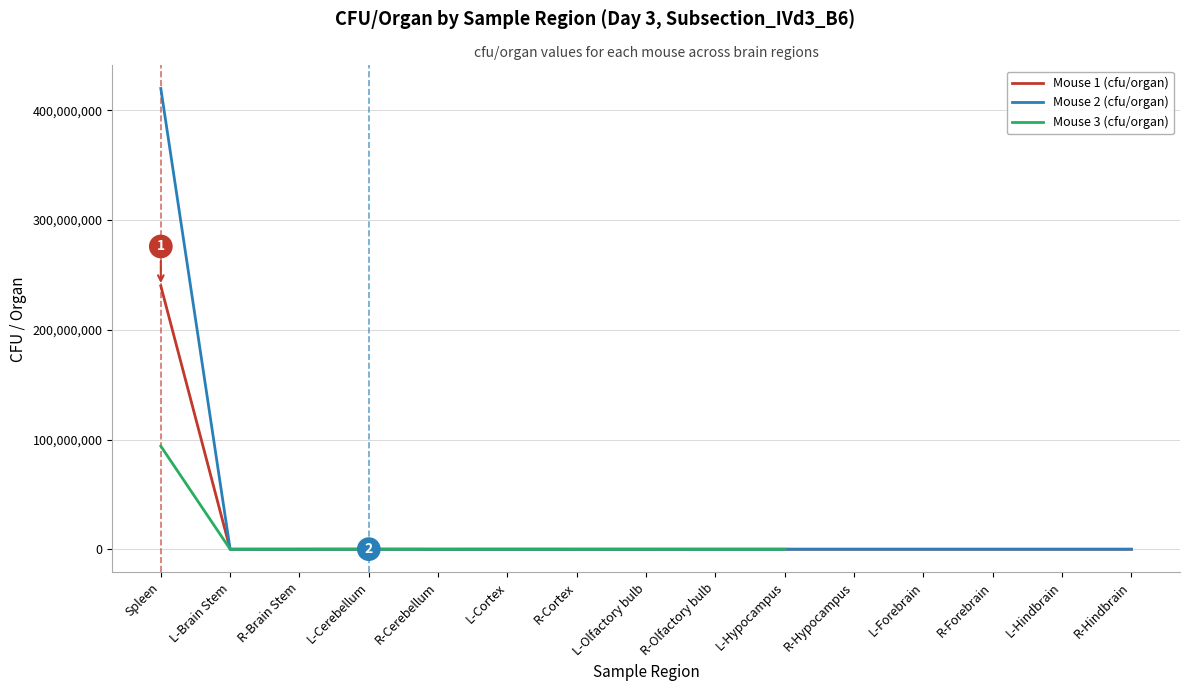

At which category is the sum across all series the highest?

Spleen